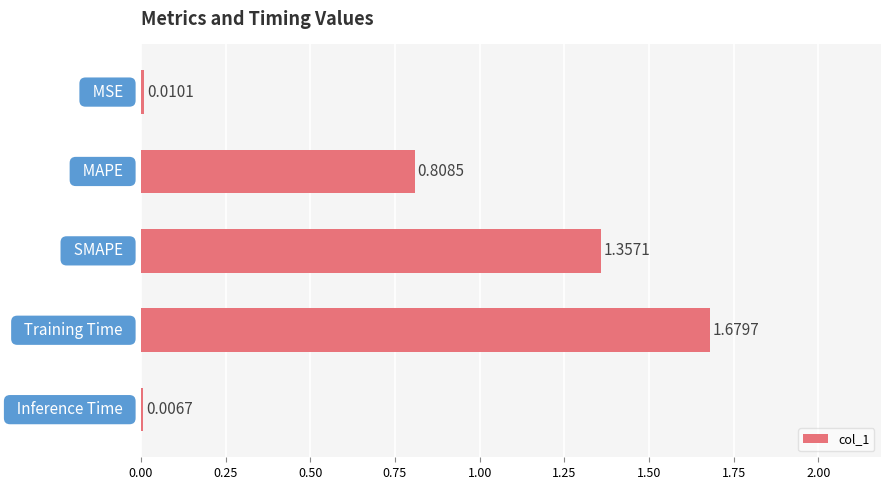

What is the difference between the second highest and second lowest values?

1.3